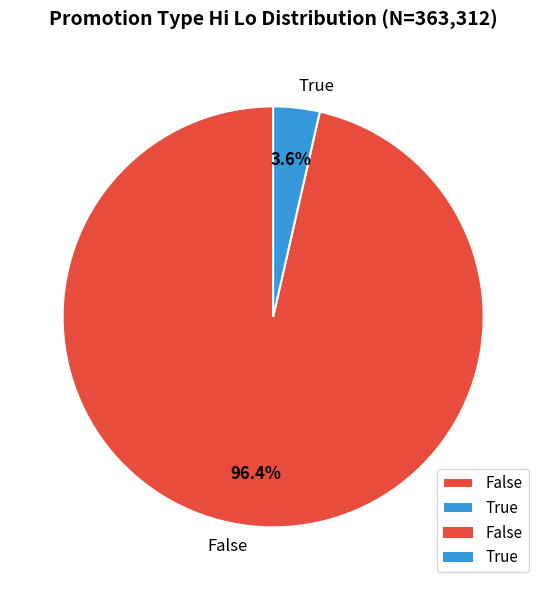

To the nearest percent, what portion does False represent?

96%